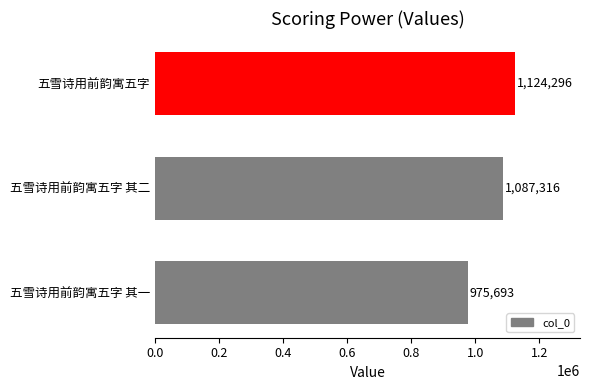

Reading top to bottom, what are all the values shown in this chart?

五雪诗用前韵寓五字=1124296	五雪诗用前韵寓五字 其二=1087316	五雪诗用前韵寓五字 其一=975693